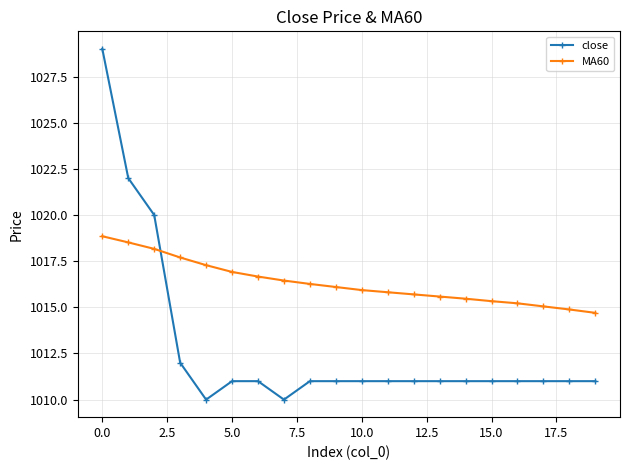

What is the value of the close point at the 11th from the left?

1011.0